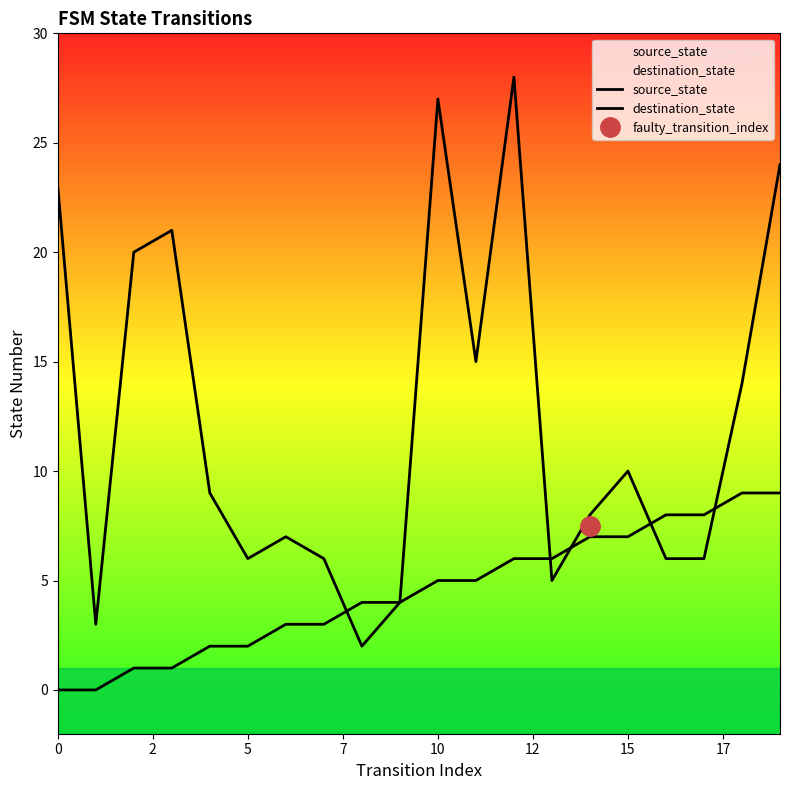

What is the label of the 19th point from the right?

2